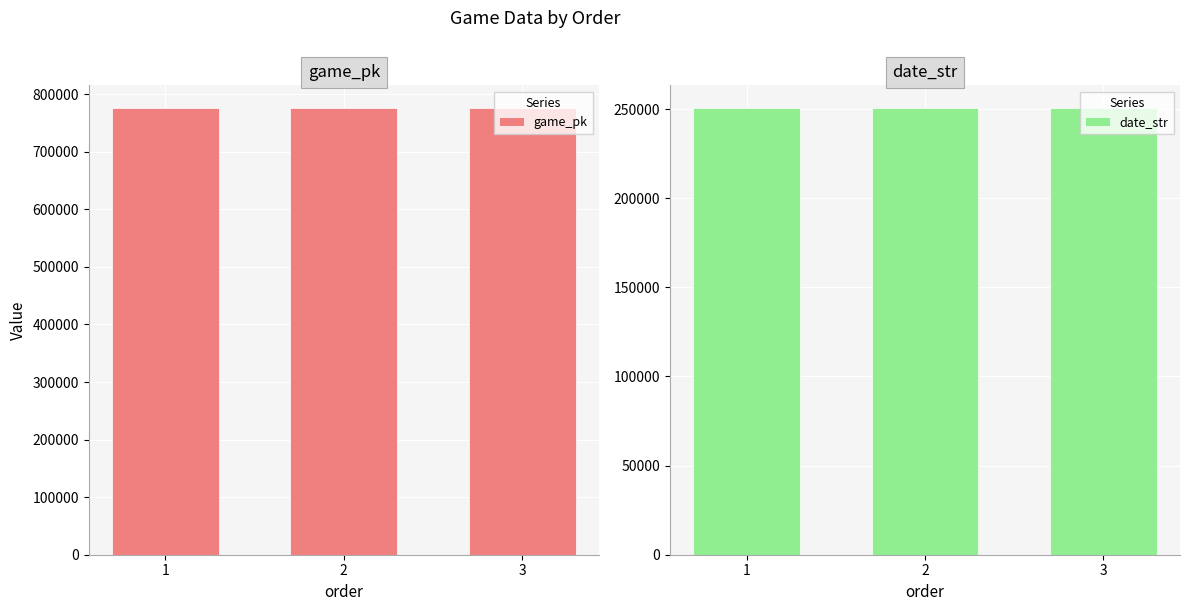

What is the sum of the game_pk values at 3 and 2?

1553264